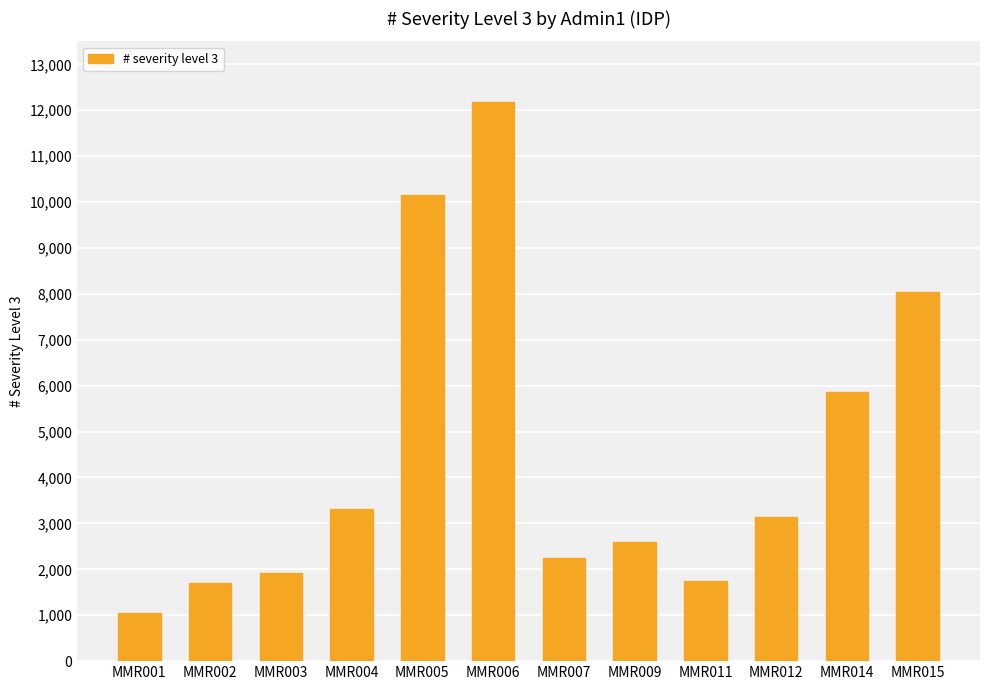

What is the difference between the second highest and minimum values?

9099.6